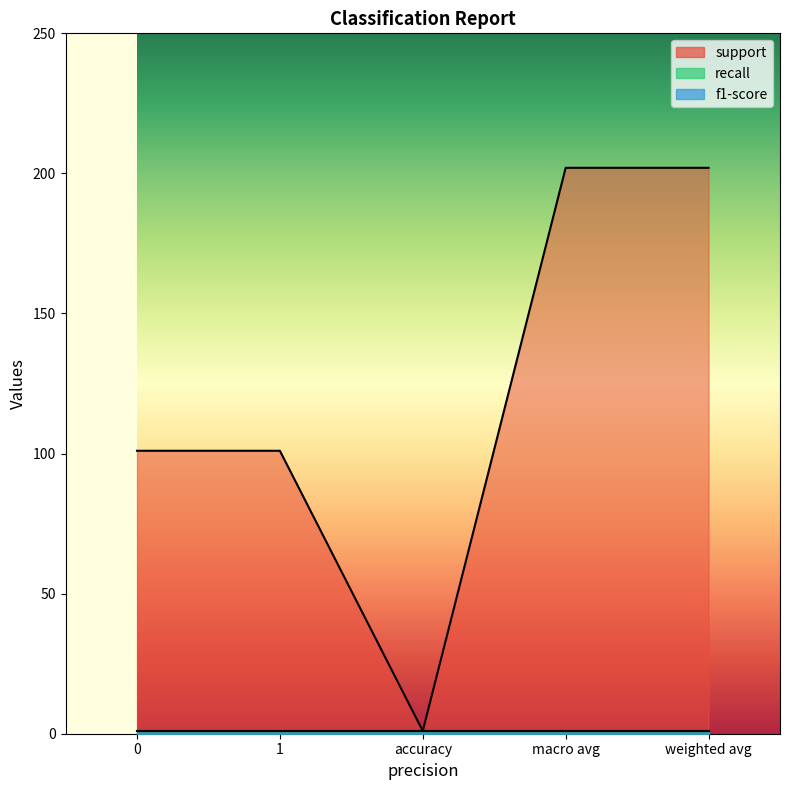

List the labels in order of f1-score value, largest first.

0, 1, accuracy, macro avg, weighted avg